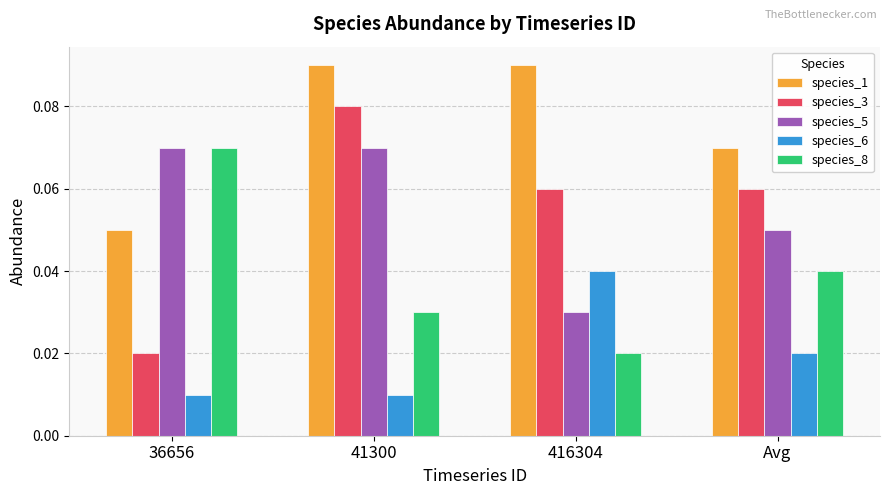

What is the label of the 1st bar from the left?

36656